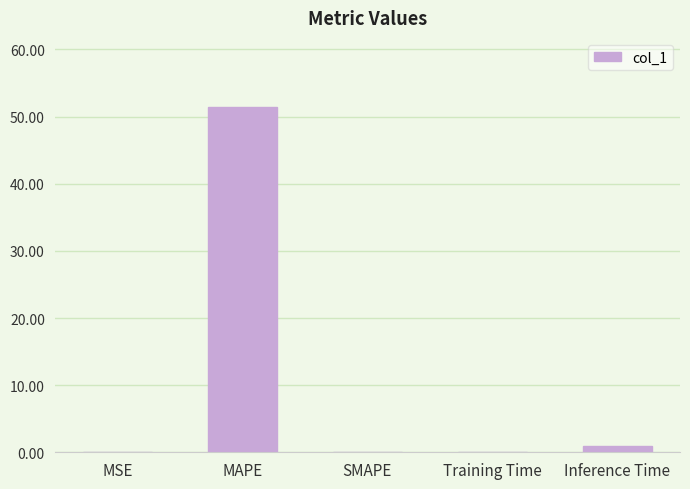

What is the maximum value shown in the chart?

51.4